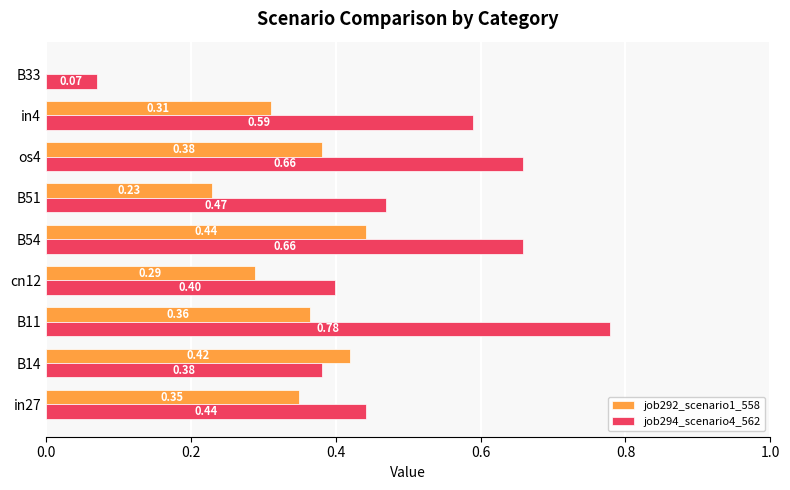

Which series has the largest total across all categories?

job294_scenario4_562